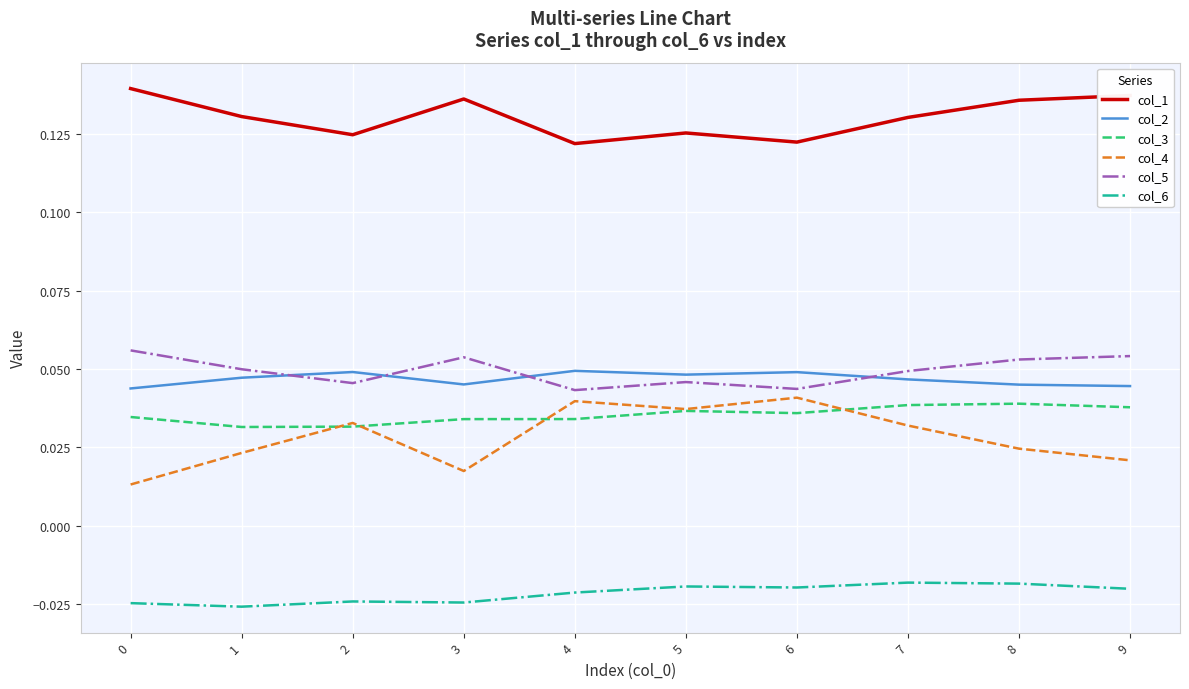

Which series has the widest spread of values?

col_4